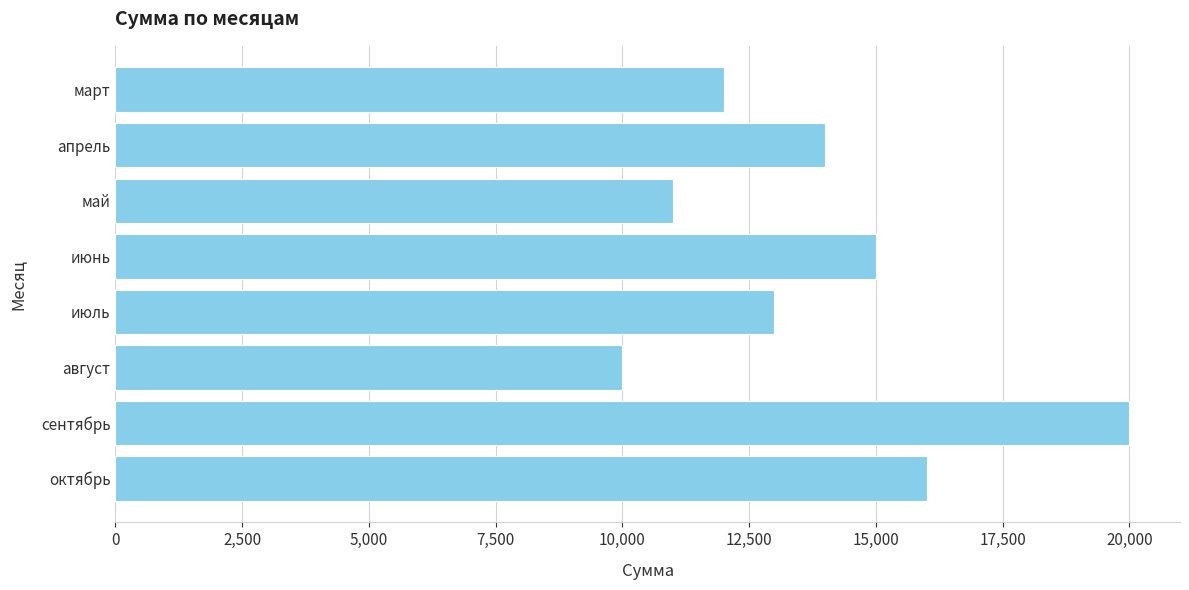

At which category does the chart reach its minimum across all series?

август